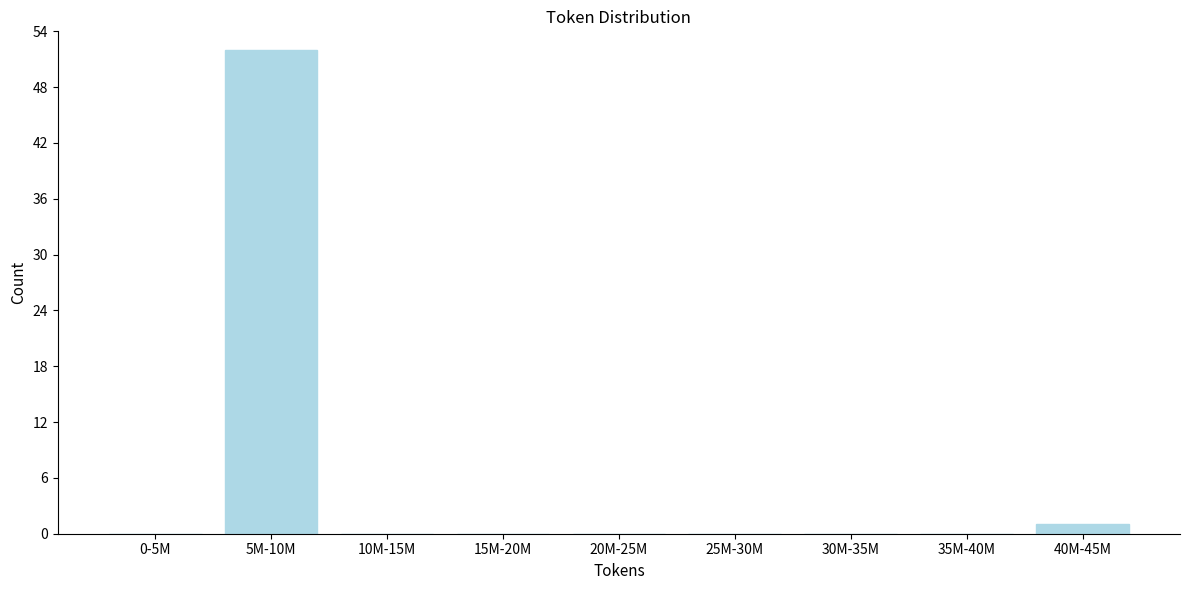

Reading left to right, what are all the values shown in this chart?

0-5M=0	5M-10M=52	10M-15M=0	15M-20M=0	20M-25M=0	25M-30M=0	30M-35M=0	35M-40M=0	40M-45M=1